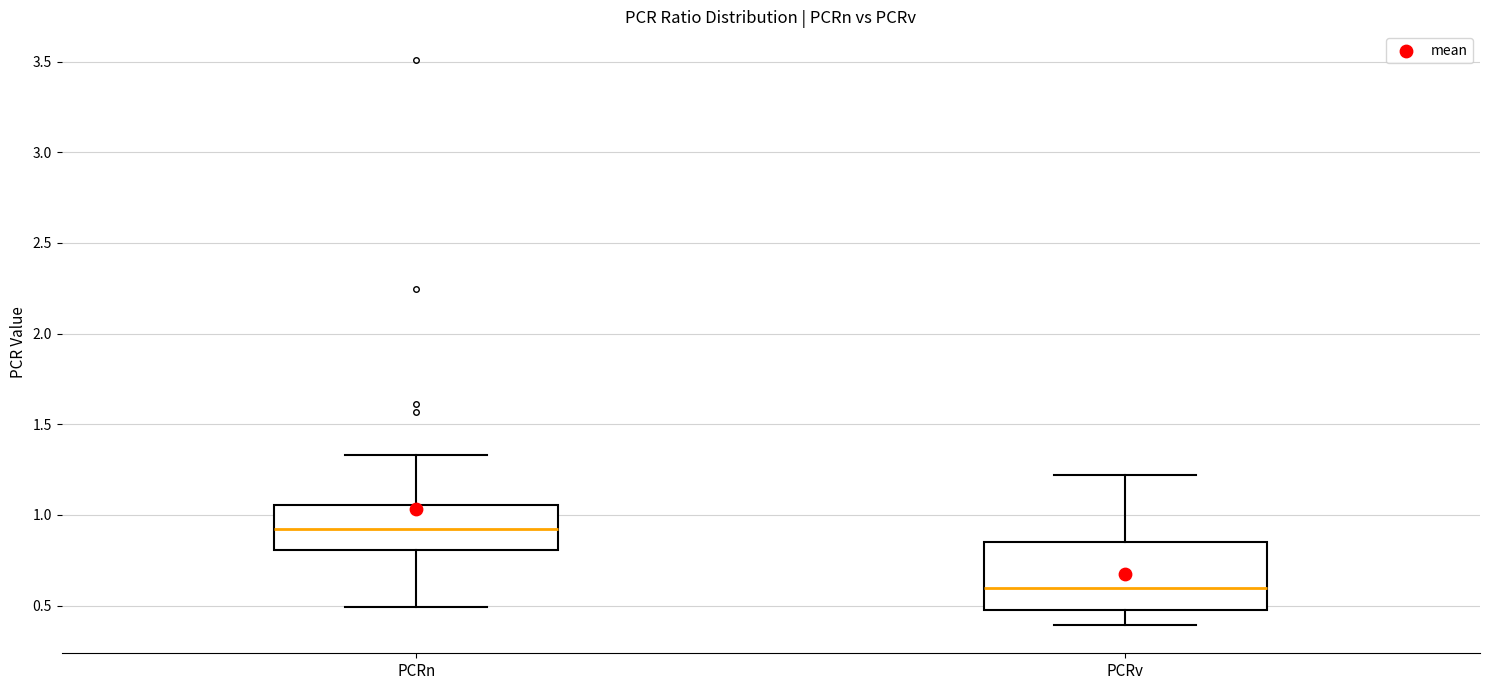

Where is the upper edge of the box for PCRv on the y-axis? The values are not printed on the chart, so give them approximately, as read against the axis.

0.85